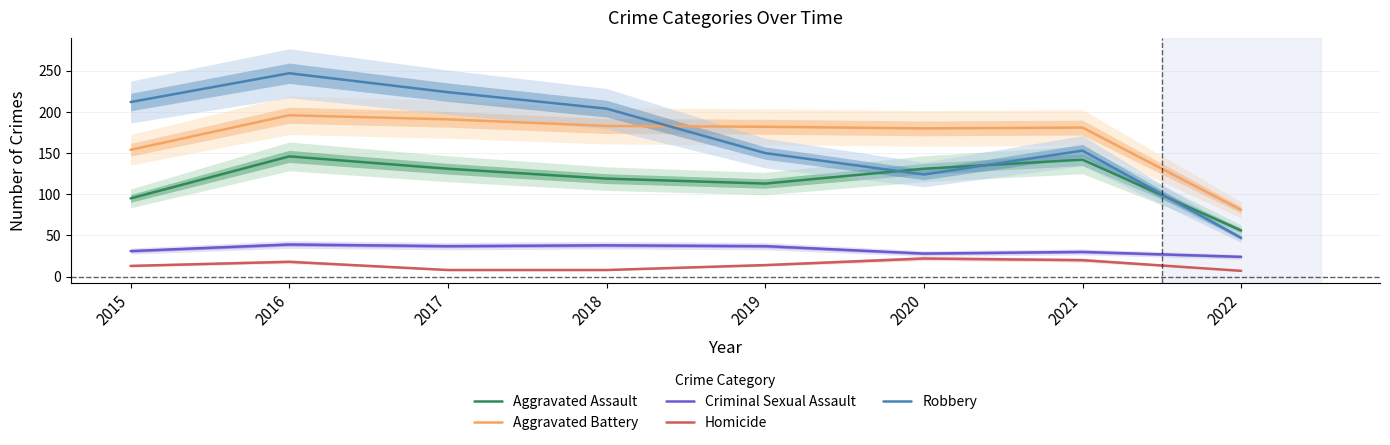

What is the value of the Criminal Sexual Assault point at the 2nd from the left?

39